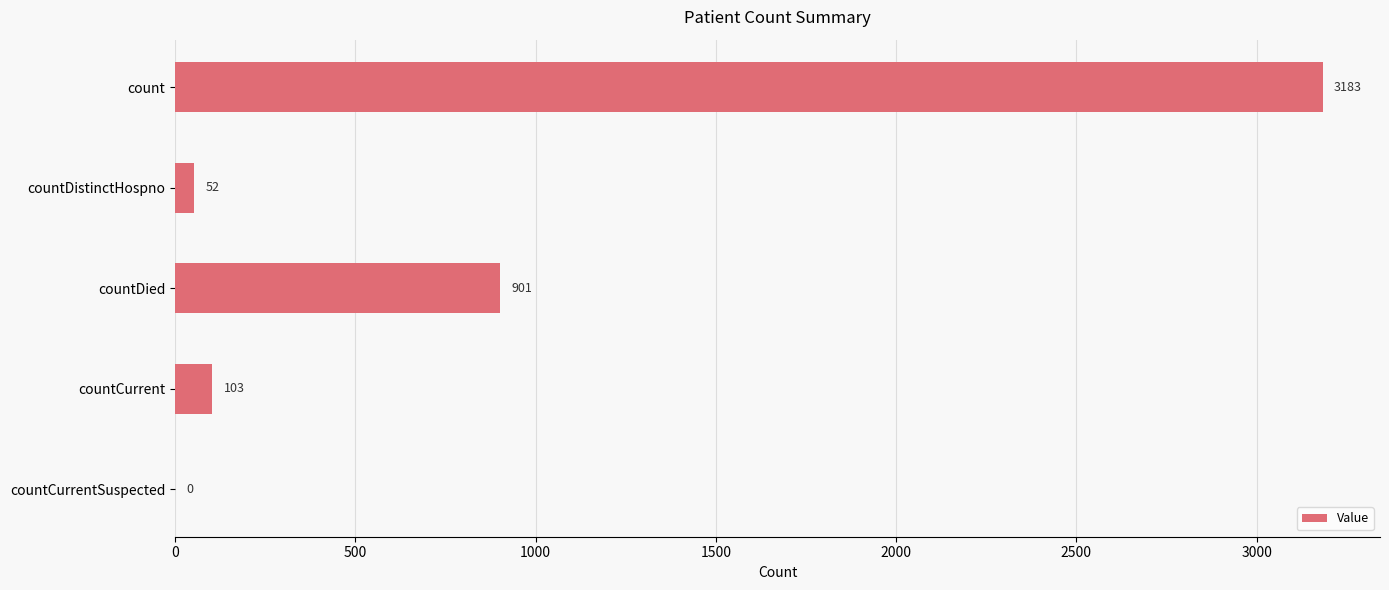

What is the change in value from count to countDistinctHospno?

-3131